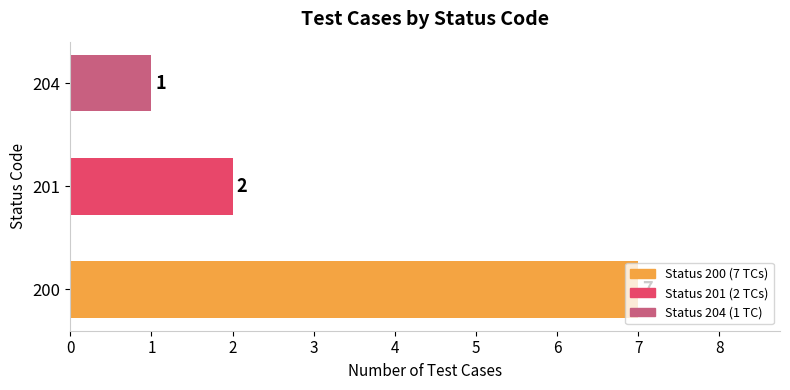

Is it true that the value at 201 is 3?

False